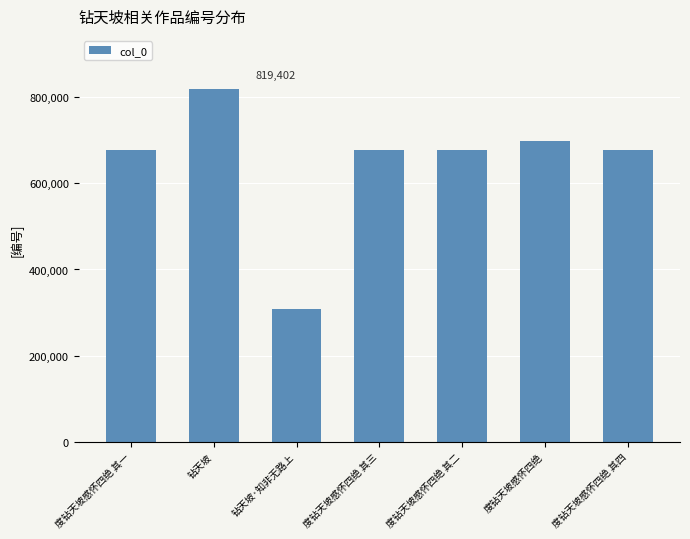

How many categories are shown in the chart?

7